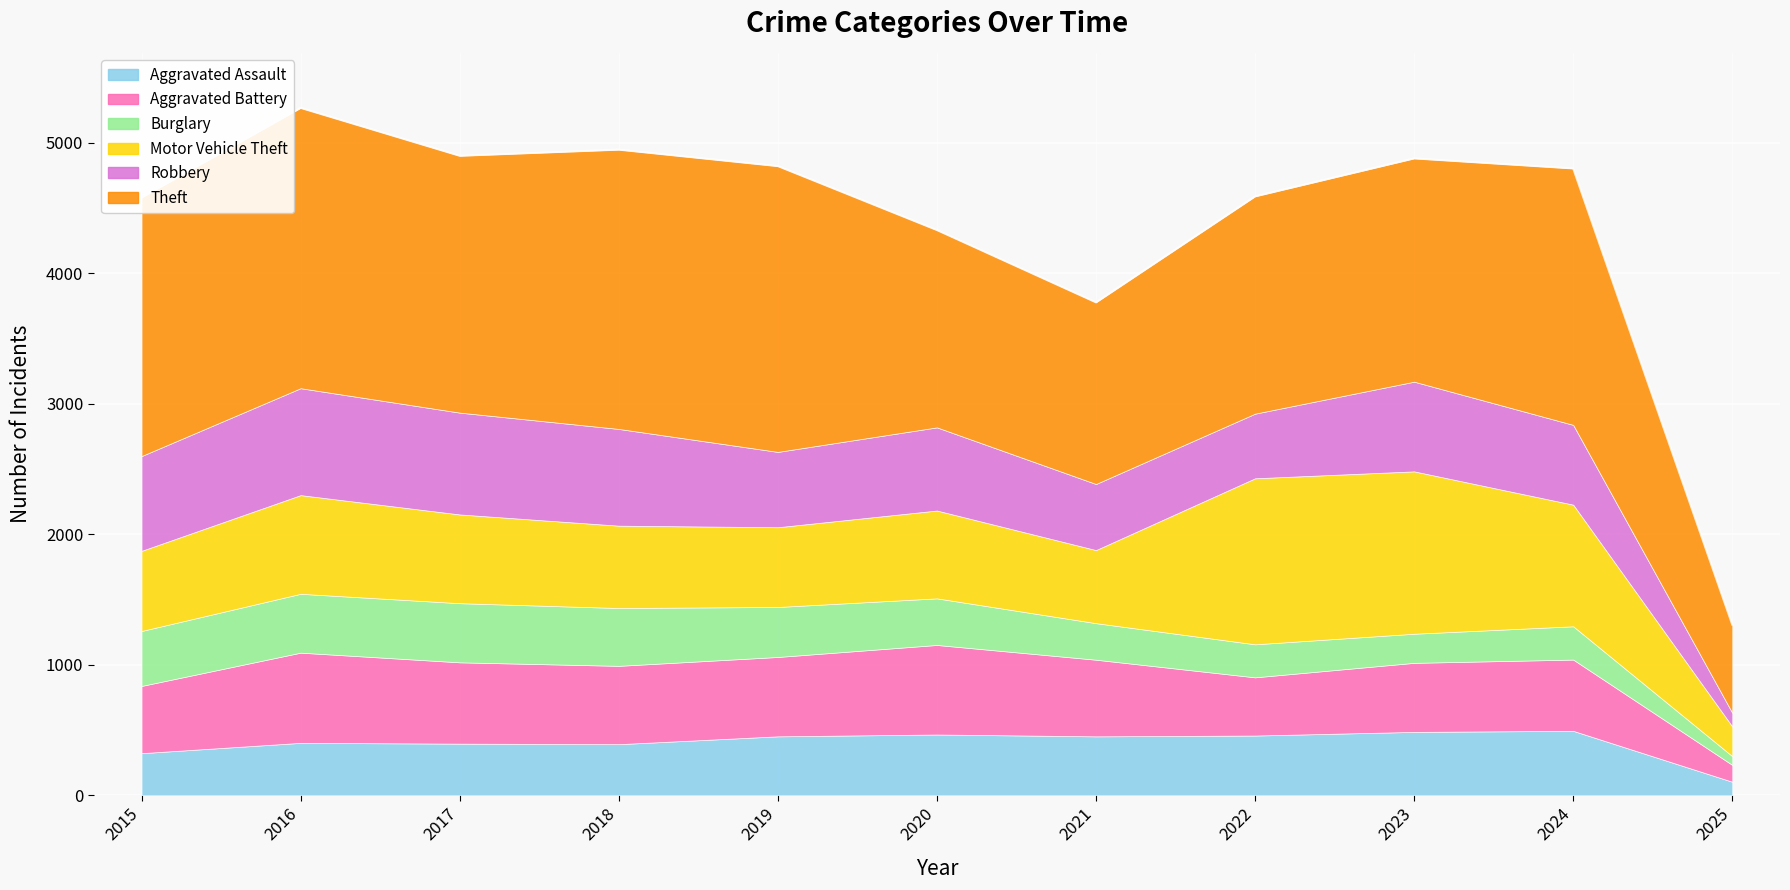

How many values in the Aggravated Assault series exceed 452?

4